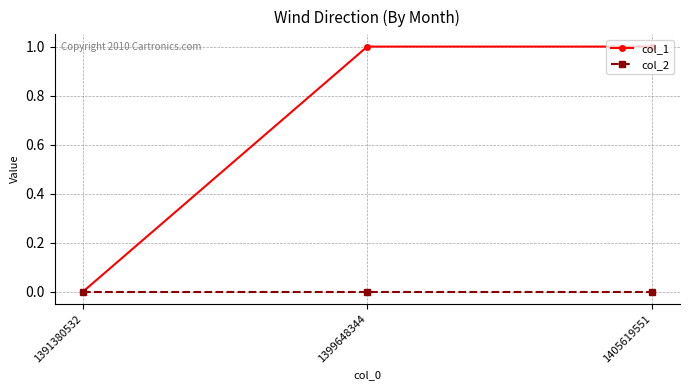

Reading left to right, extract all data points from this chart.

col_1: 1391380532=0	1399648344=1	1405619551=1
col_2: 1391380532=0	1399648344=0	1405619551=0